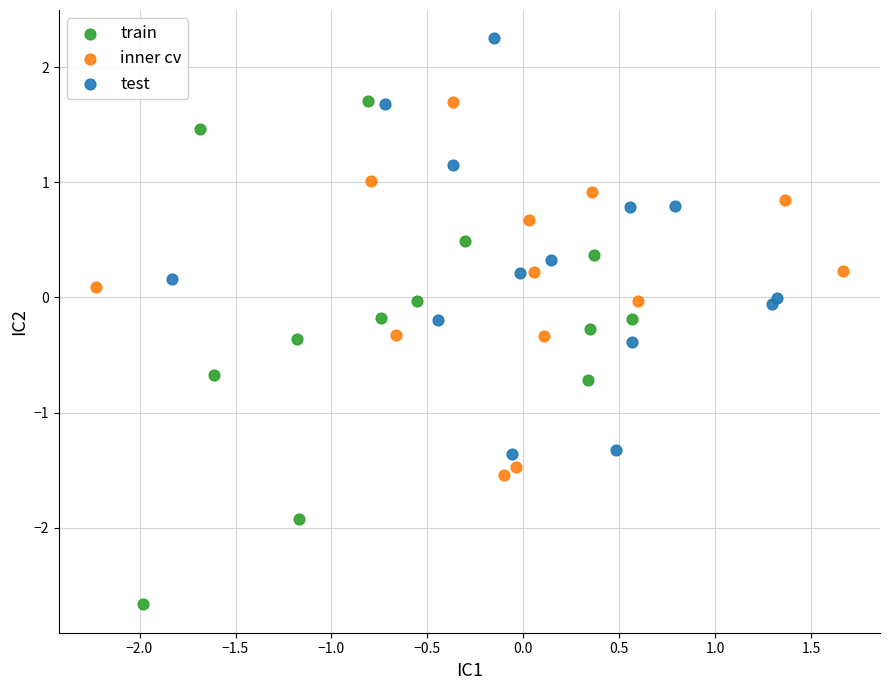

Which series has the largest Y range (max minus min)?

train